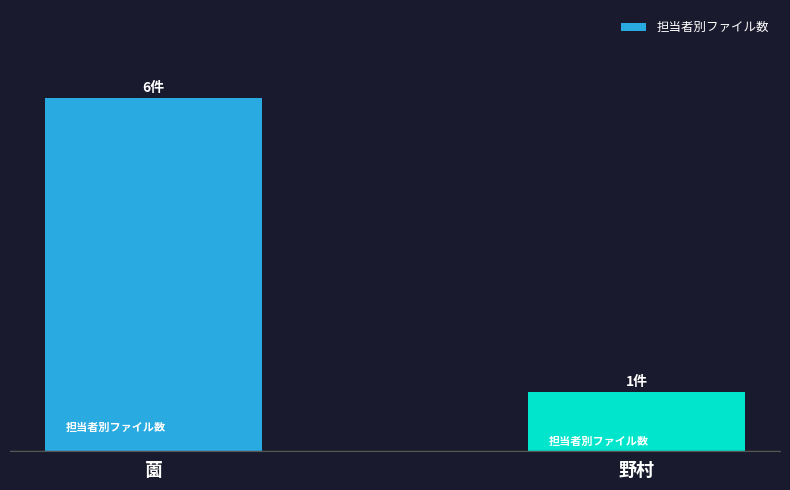

Rank the categories by value from lowest to highest.

野村, 薗